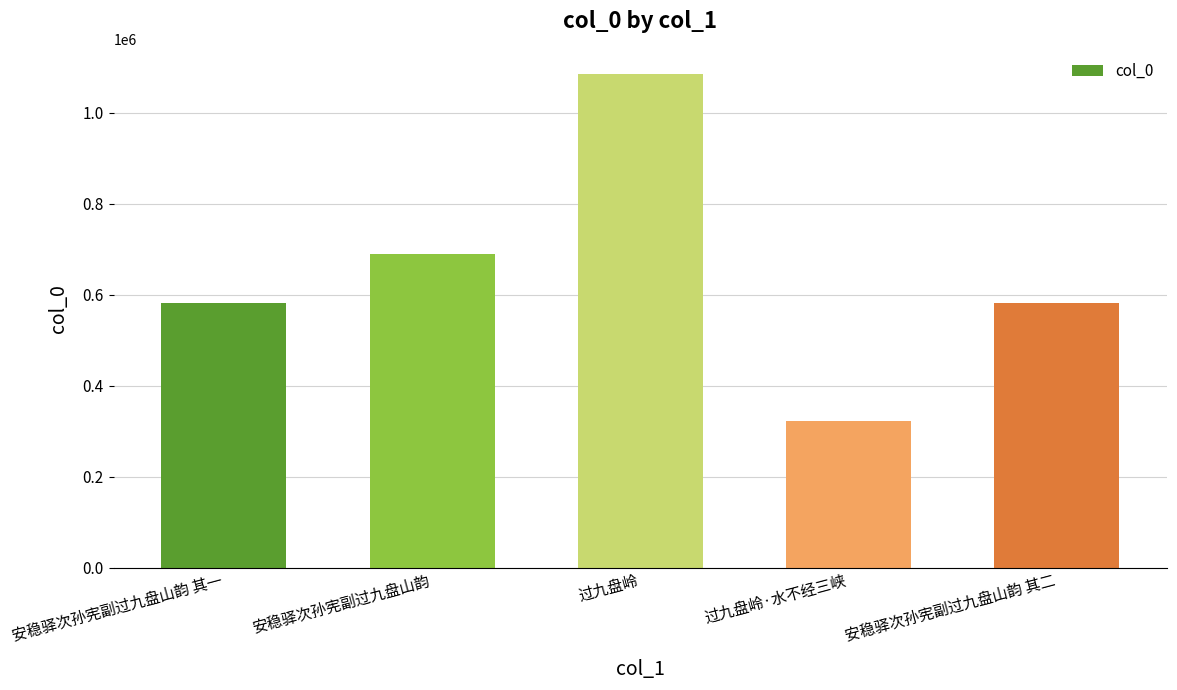

What is the average value?

651664